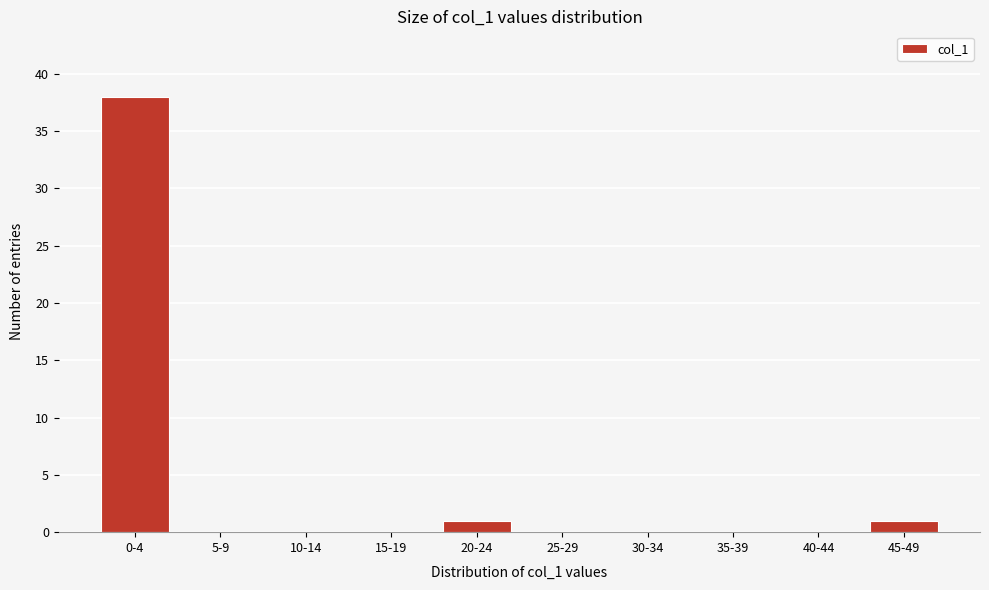

Reading left to right, list all the values displayed in this chart.

0-4=38	5-9=0	10-14=0	15-19=0	20-24=1	25-29=0	30-34=0	35-39=0	40-44=0	45-49=1